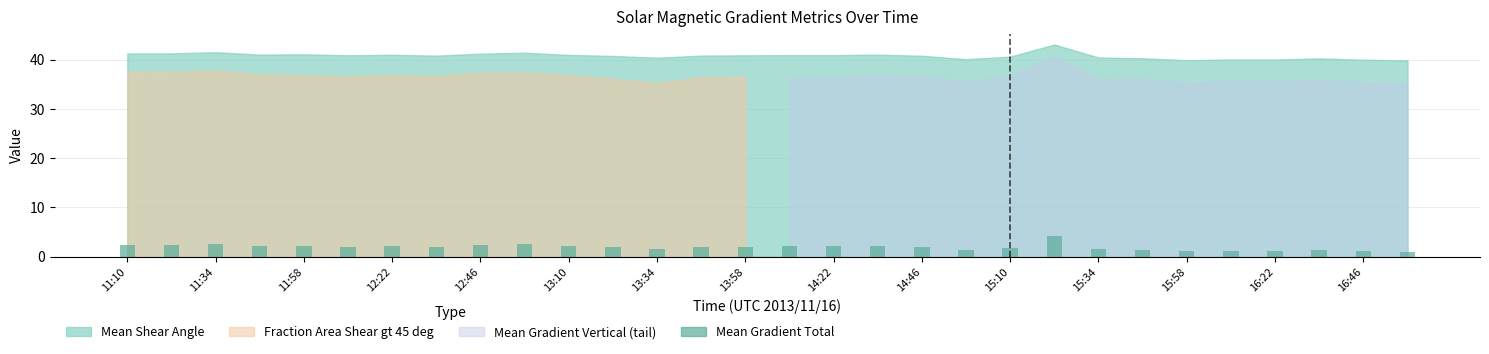

What is the maximum value shown in the chart?

4.2